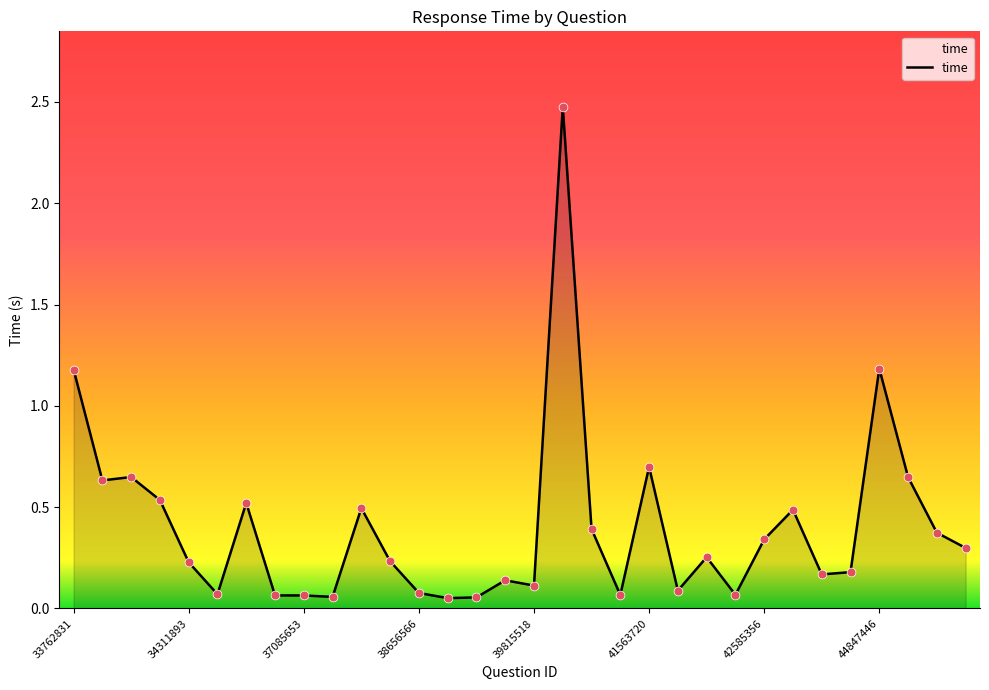

What is the maximum value shown in the chart?

2.5